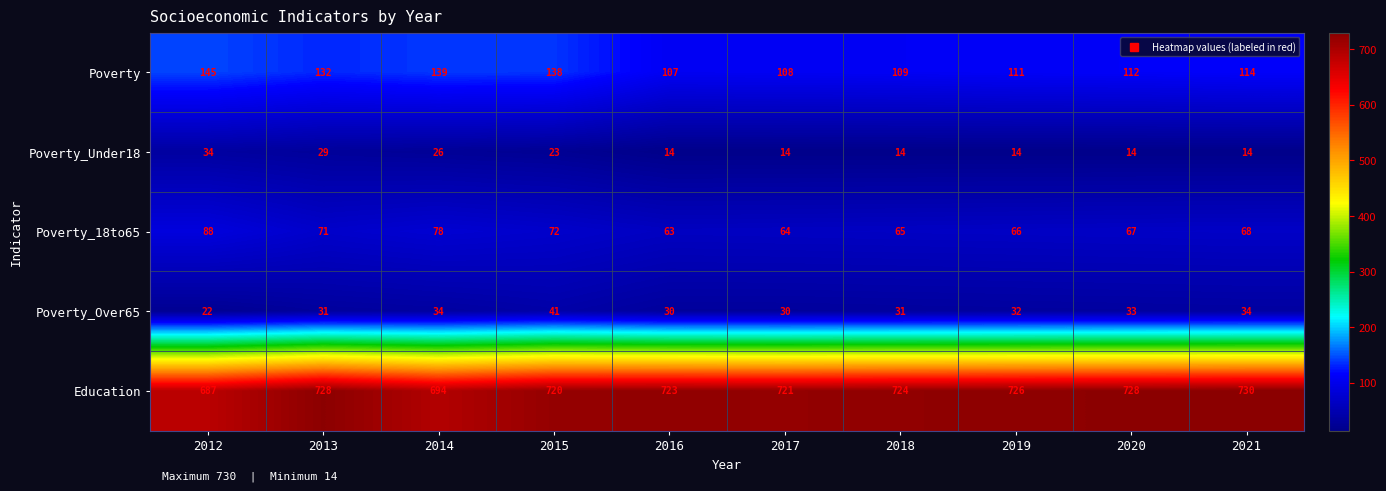

What is the smallest value displayed?

14